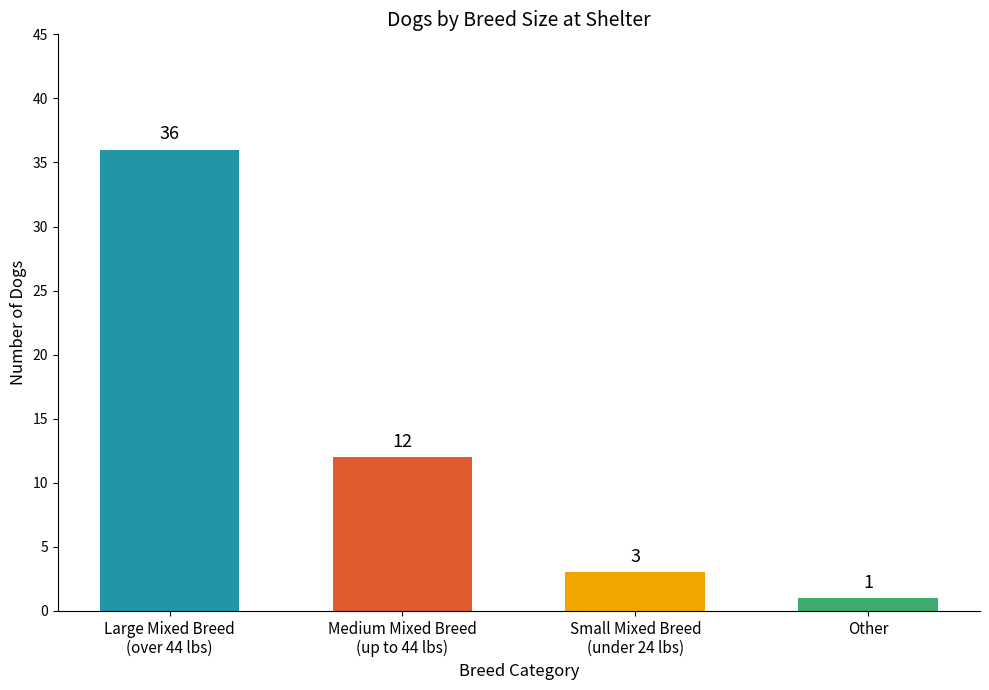

What position from the right is Other?

1